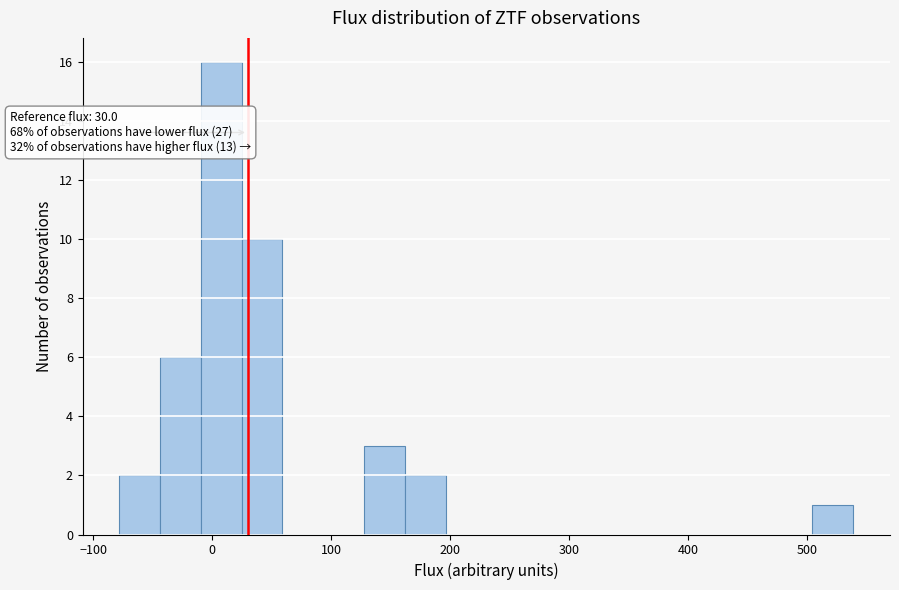

Around what value on the x-axis is the tallest bar? Give the approximate position of its centre, as read against the axis.

10